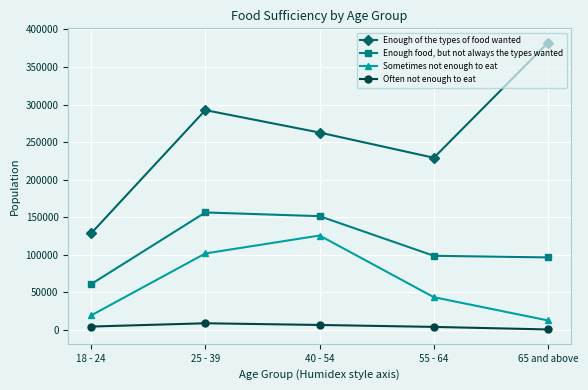

What is the difference between the maximum and second lowest values in the Enough of the types of food wanted series?

153344